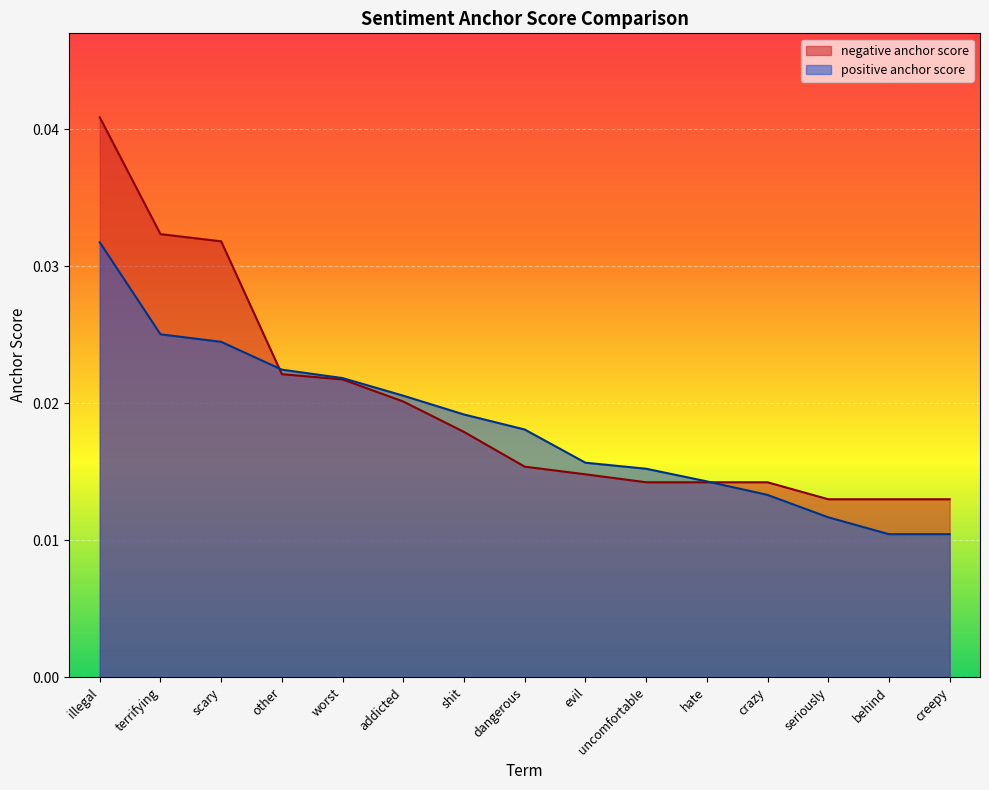

How many times do positive anchor score and negative anchor score cross each other?

2